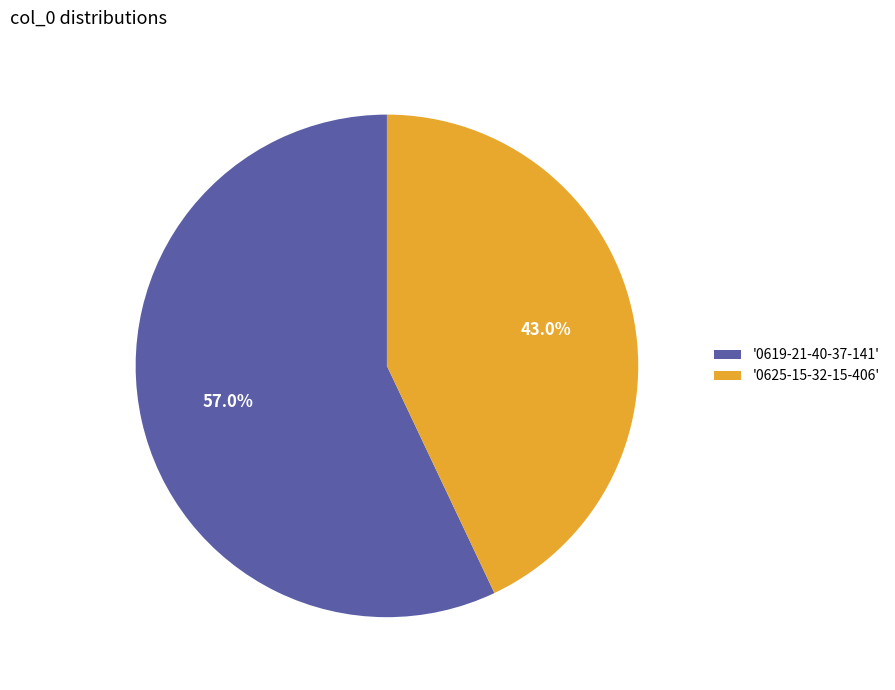

Which slice is the smallest?

'0625-15-32-15-406'